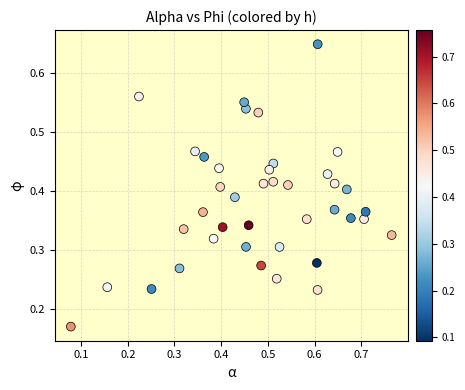

What is the range of X values (max minus min)?

0.7